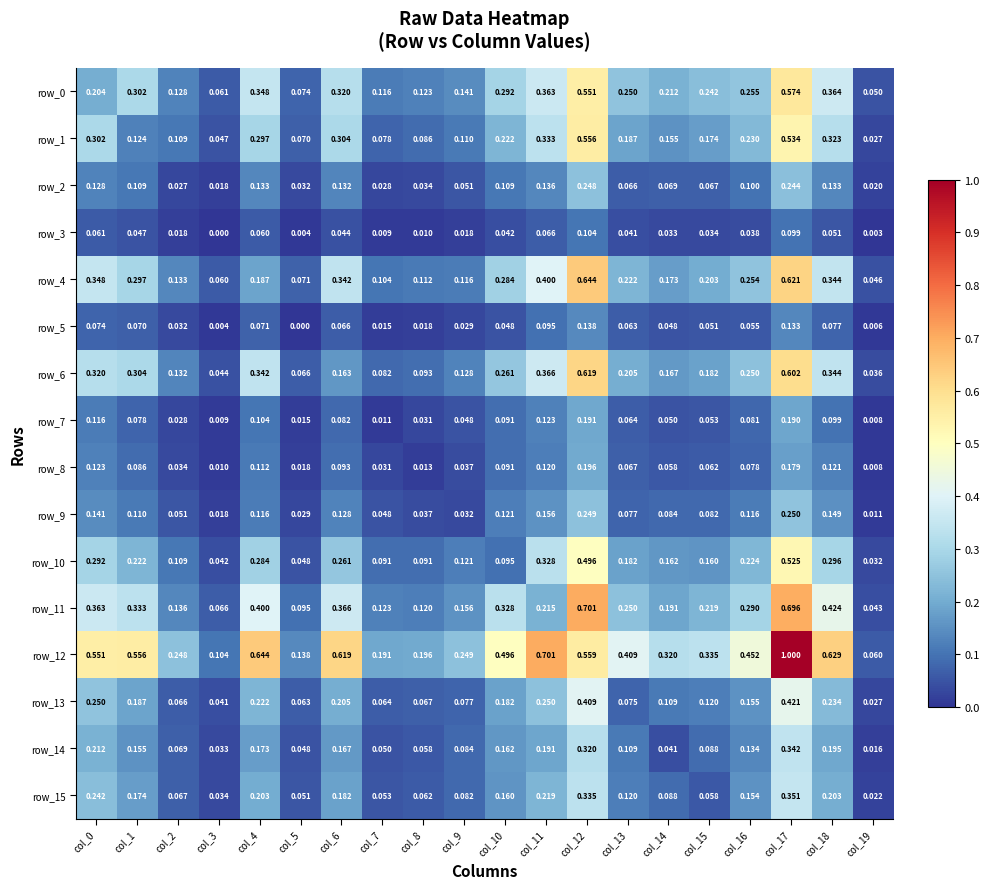

Is the value of row_11 at col_18 greater than the value of row_7 at col_14?

Yes